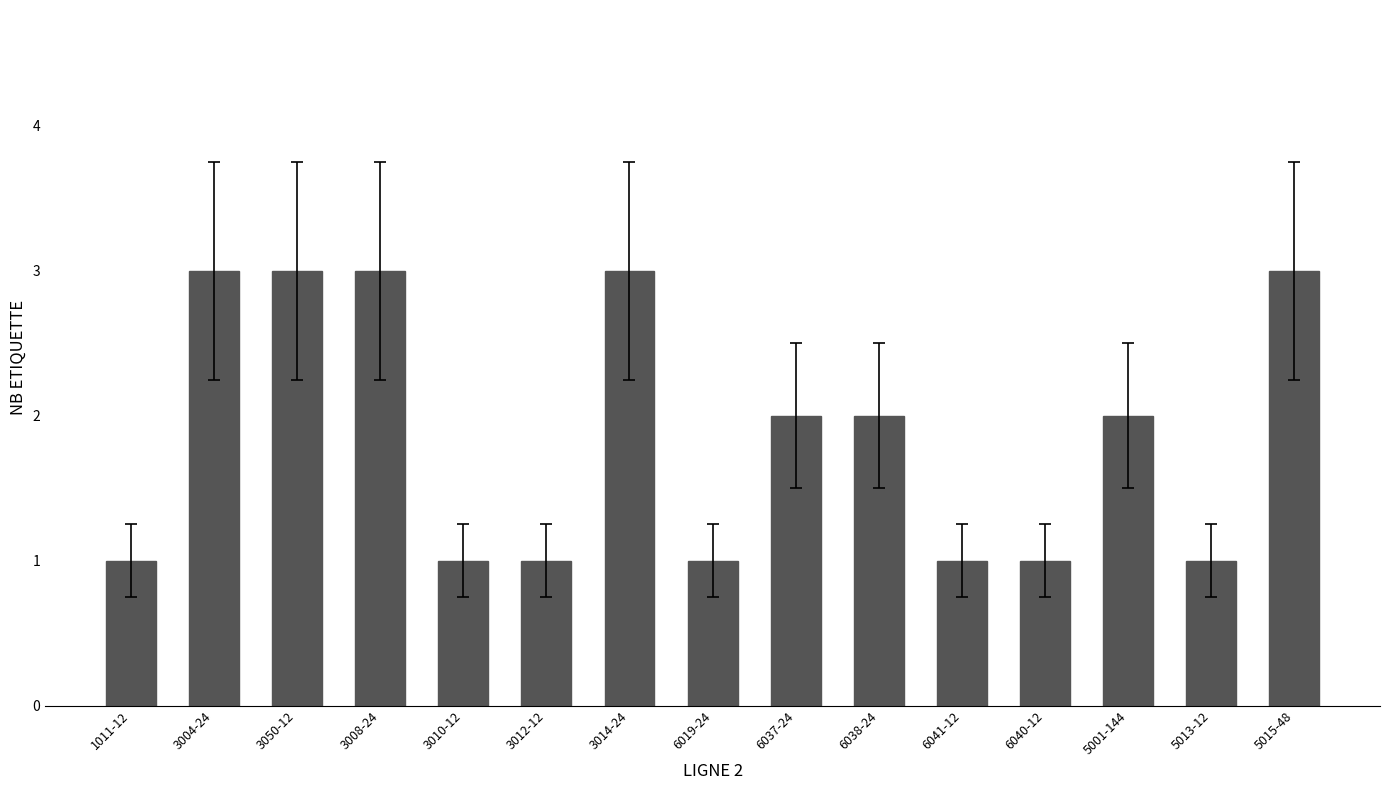

Approximately how many times larger is the value at 3008-24 compared to 3012-12?

3.0